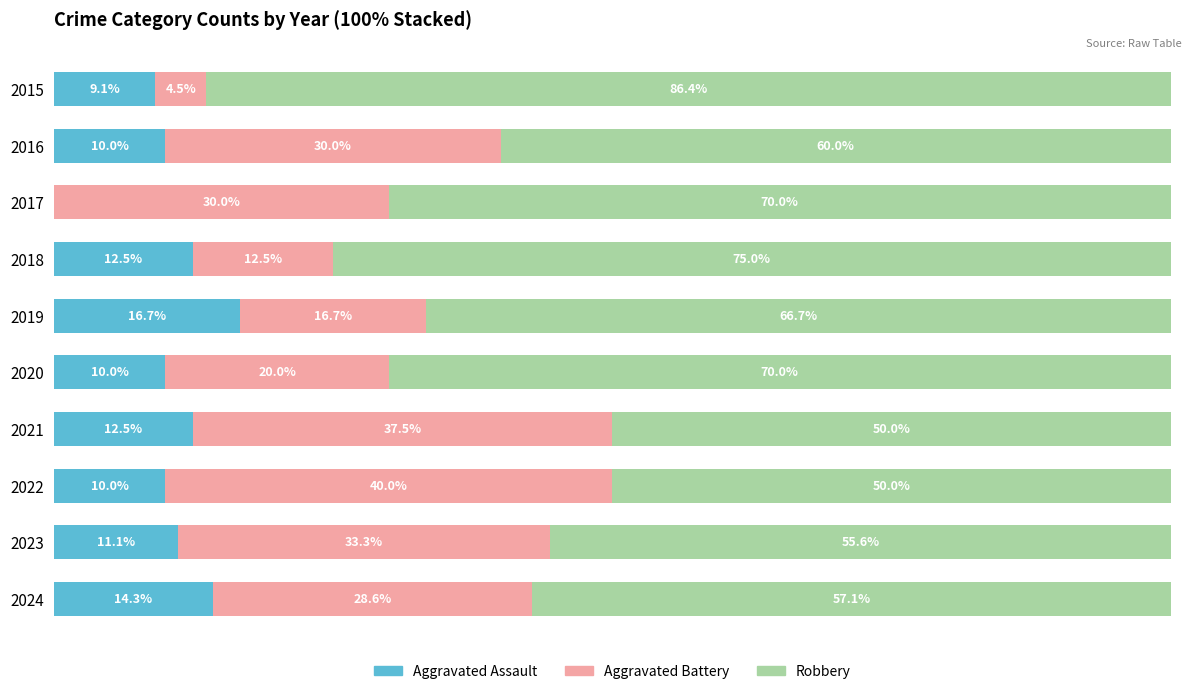

What are all the series names shown in the legend?

Aggravated Assault, Aggravated Battery, Robbery